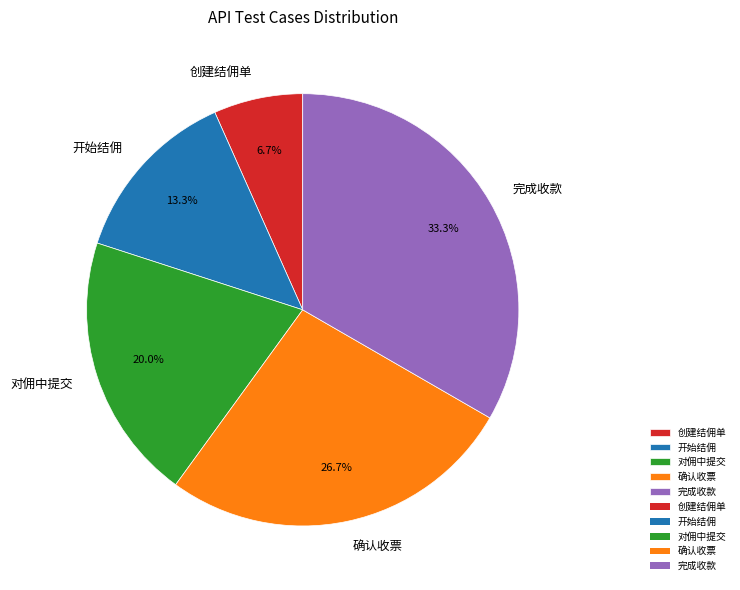

Is it true that 开始结佣 is 26% of the pie?

False